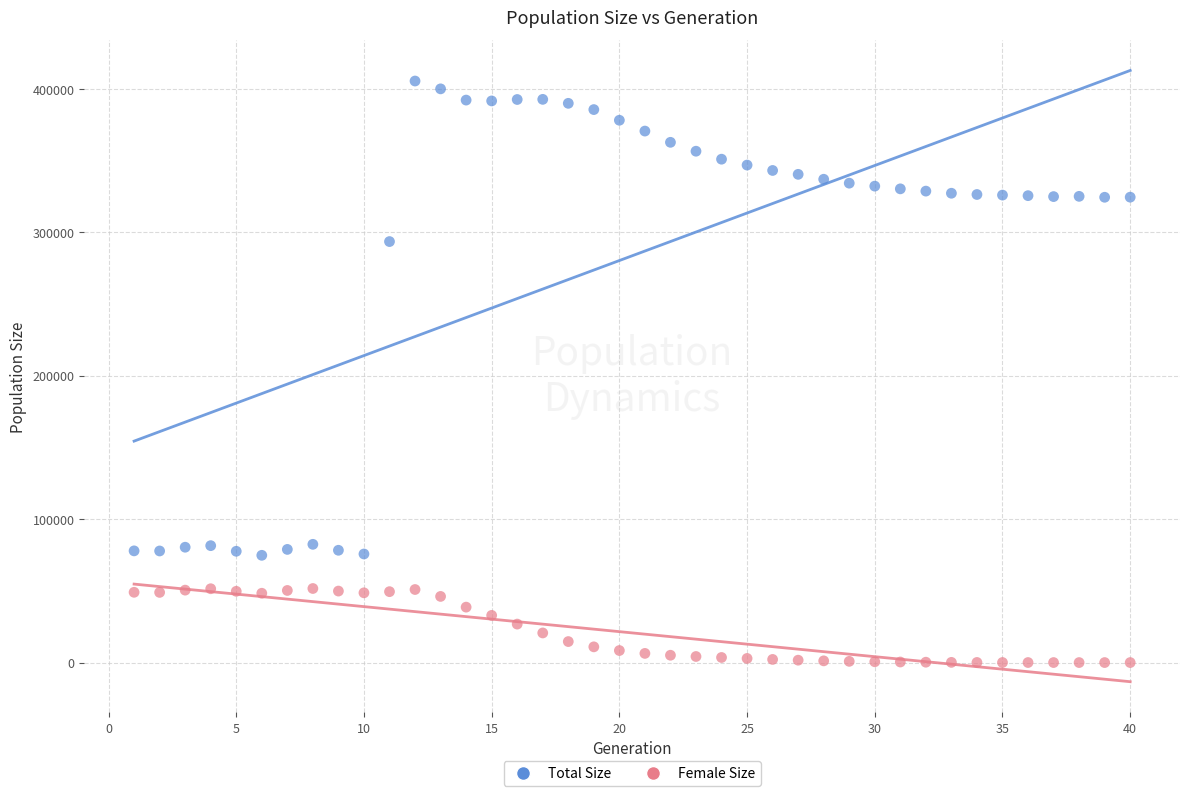

Across all series, what Y value is closest to 202745?

293547